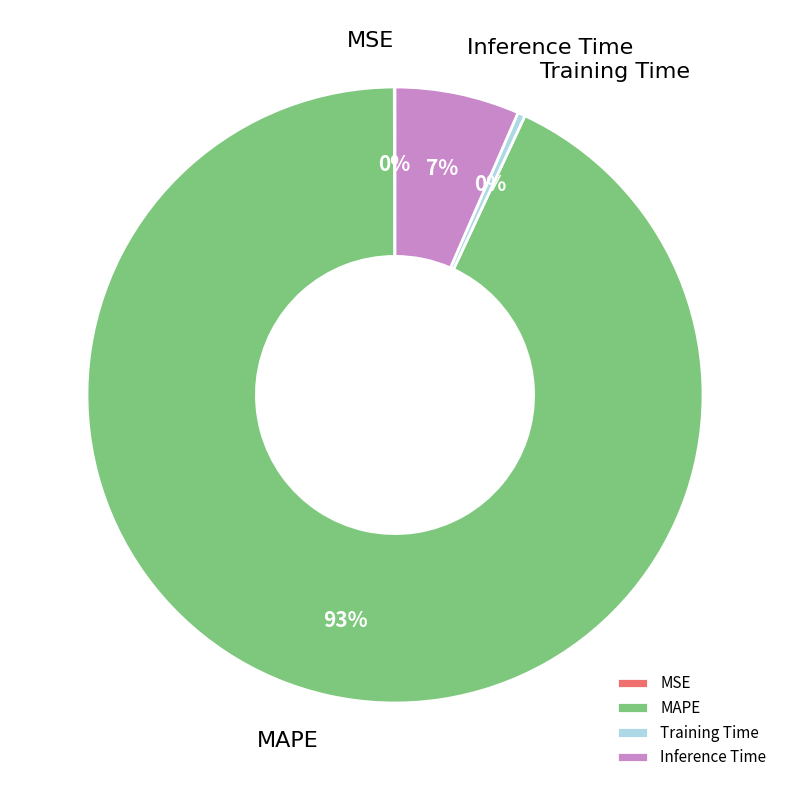

Combined, do Training Time and MAPE account for over 50%?

Yes